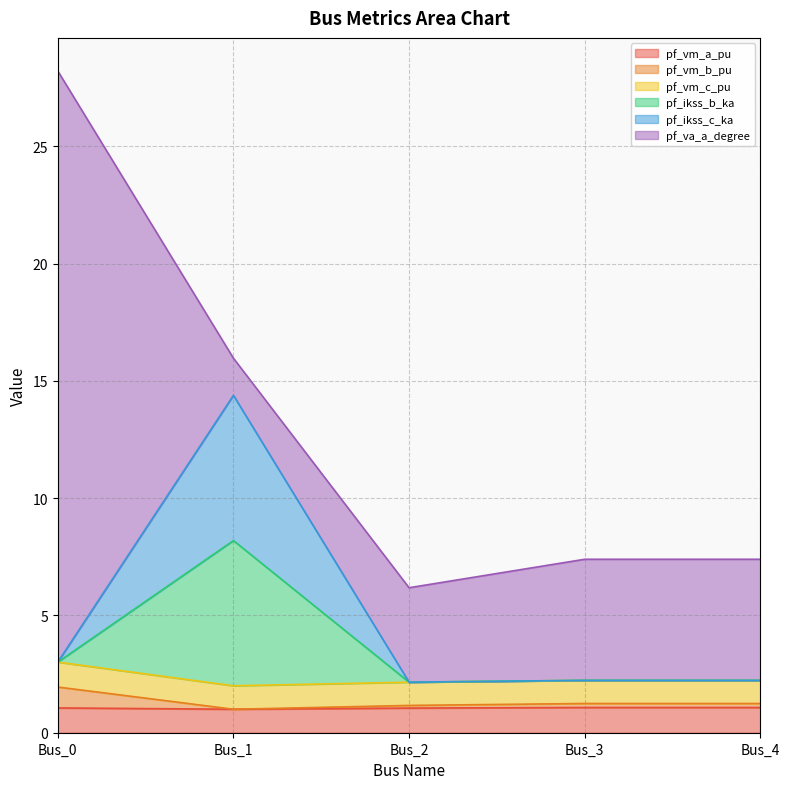

Does the chart have visible grid lines?

Yes